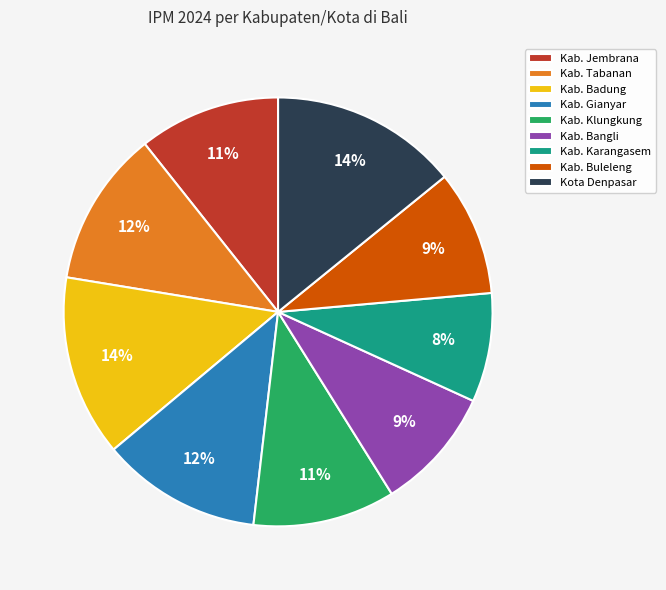

Is the sum of Kab. Bangli and Kab. Badung greater than half?

No